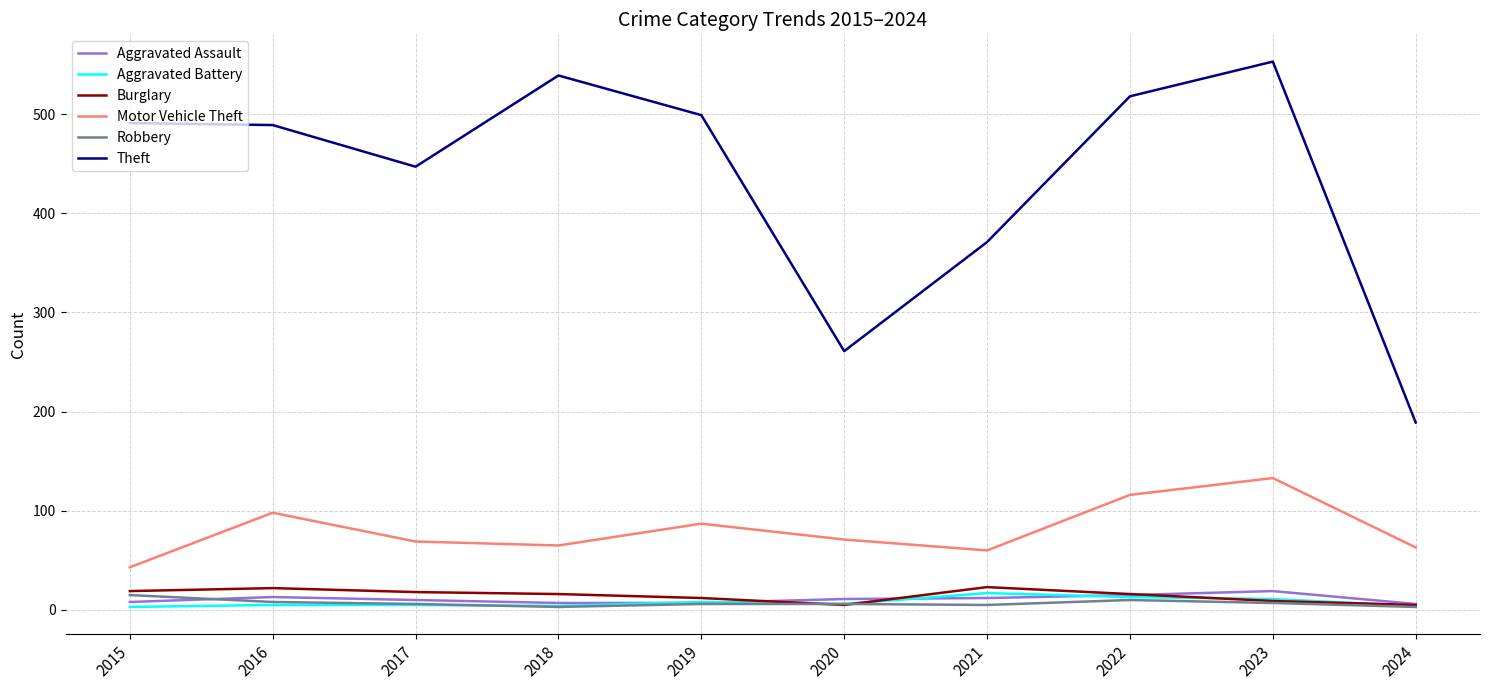

Which series has the widest spread of values?

Theft